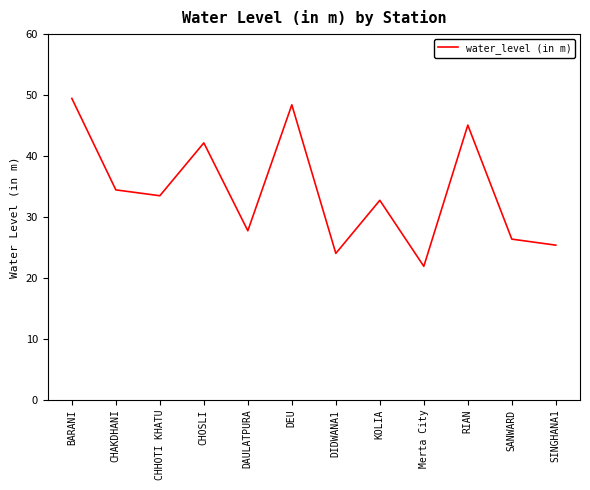

Is this an area chart (filled region under the line)?

No